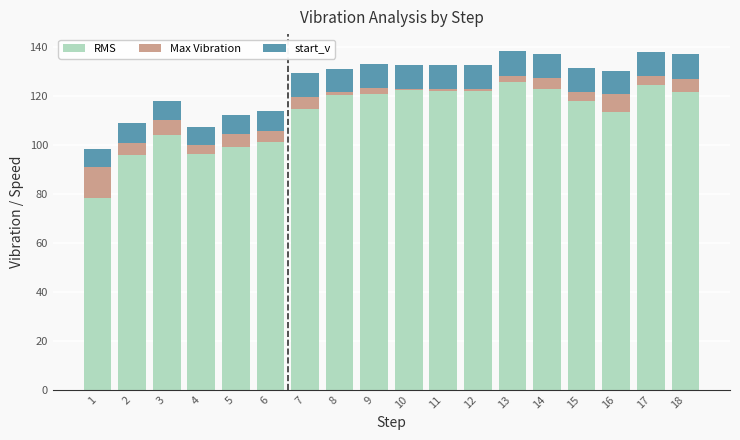

What is the minimum value for RMS?

78.3